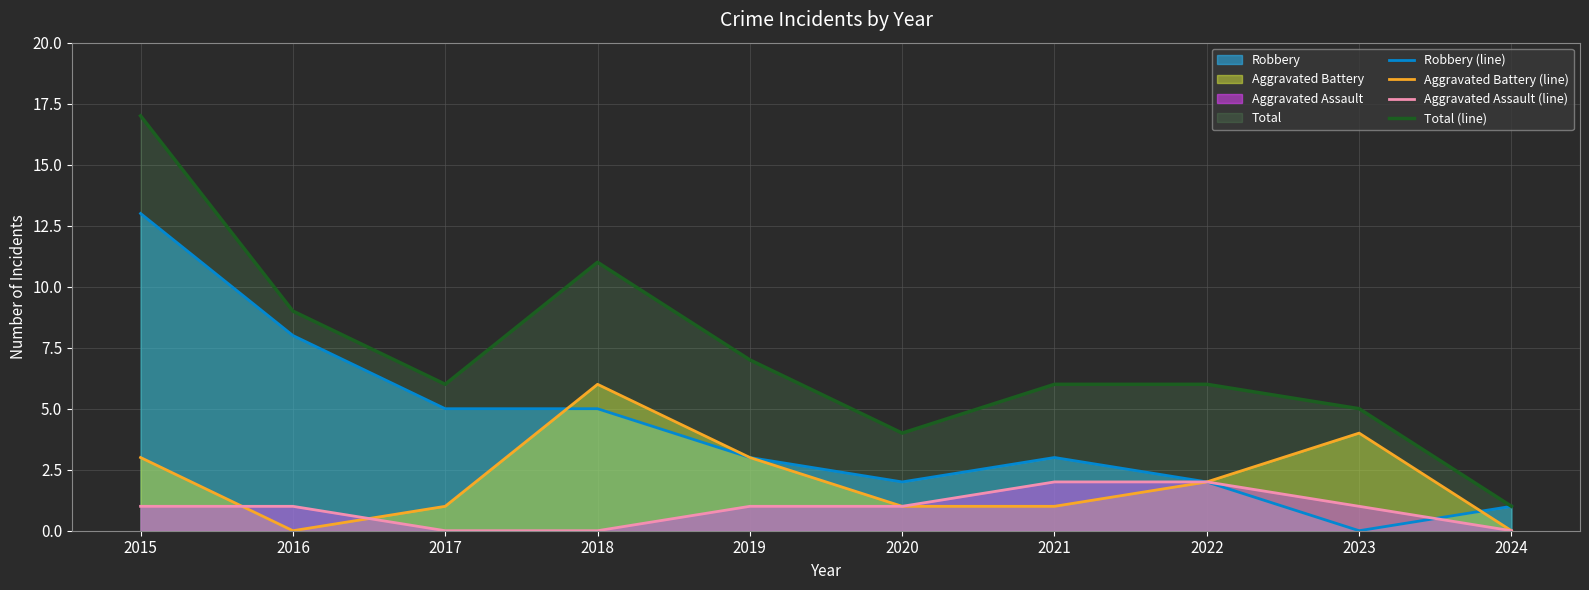

What are all the series names shown in the legend?

Robbery (line), Aggravated Battery (line), Aggravated Assault (line), Total (line)